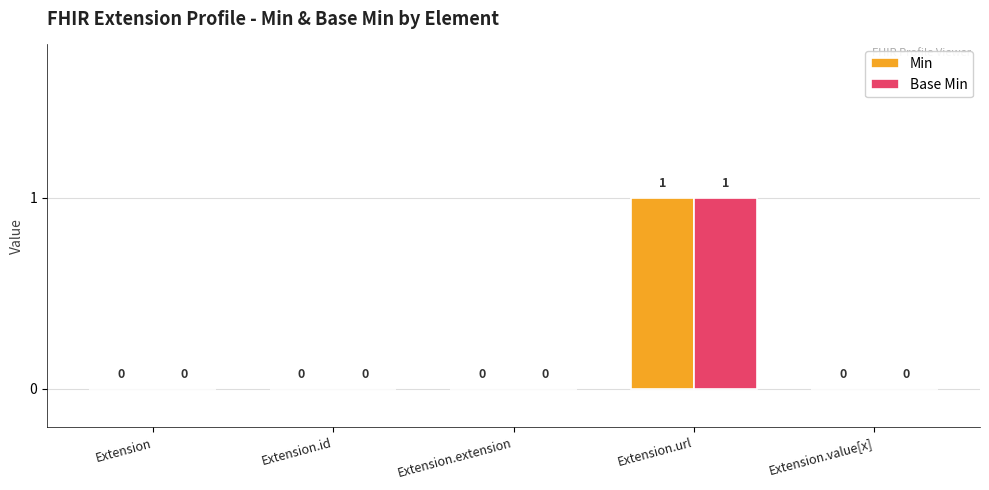

How many groups of bars are there?

5